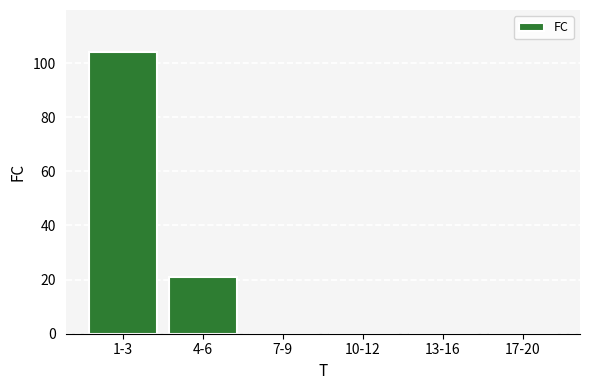

Reading left to right, what are all the values shown in this chart?

1-3=104	4-6=21	7-9=0	10-12=0	13-16=0	17-20=0